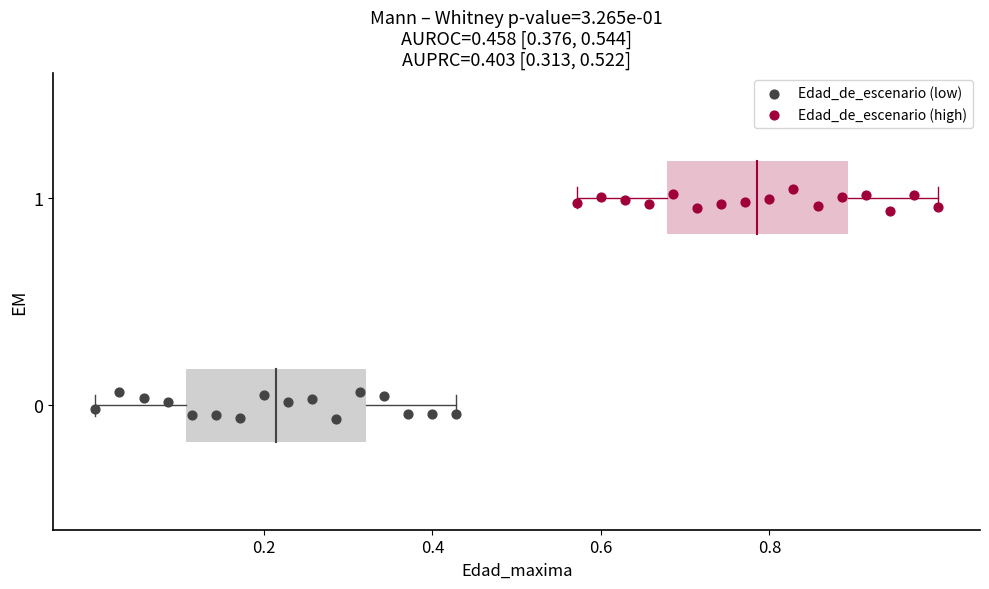

Which series has the widest spread of Y values?

Edad_de_escenario (low)